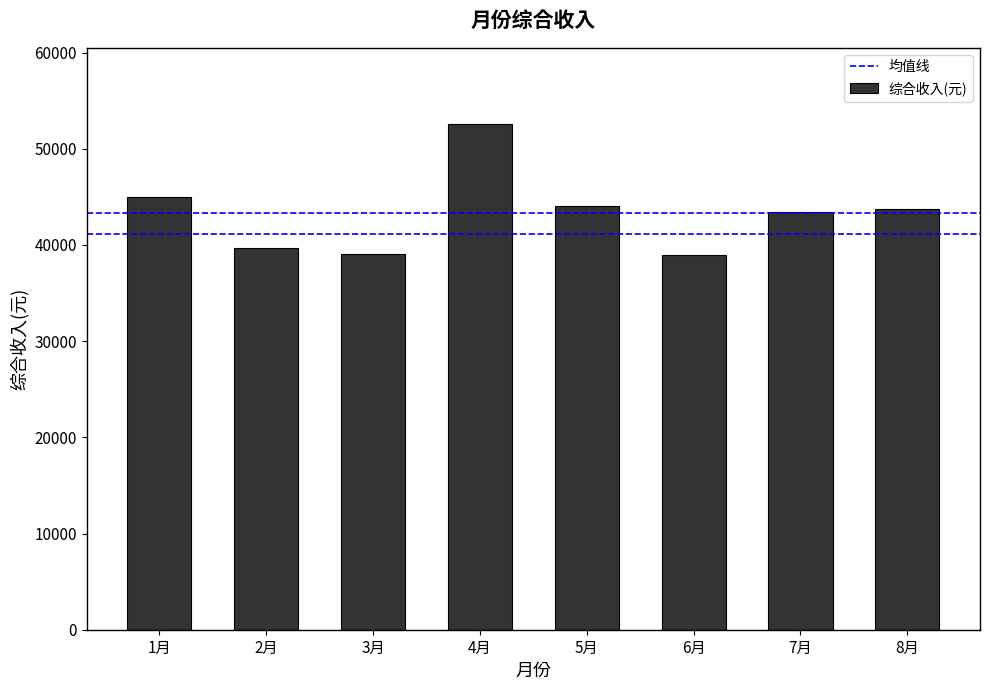

Approximately how many times larger is the value at 7月 compared to 8月?

1.0